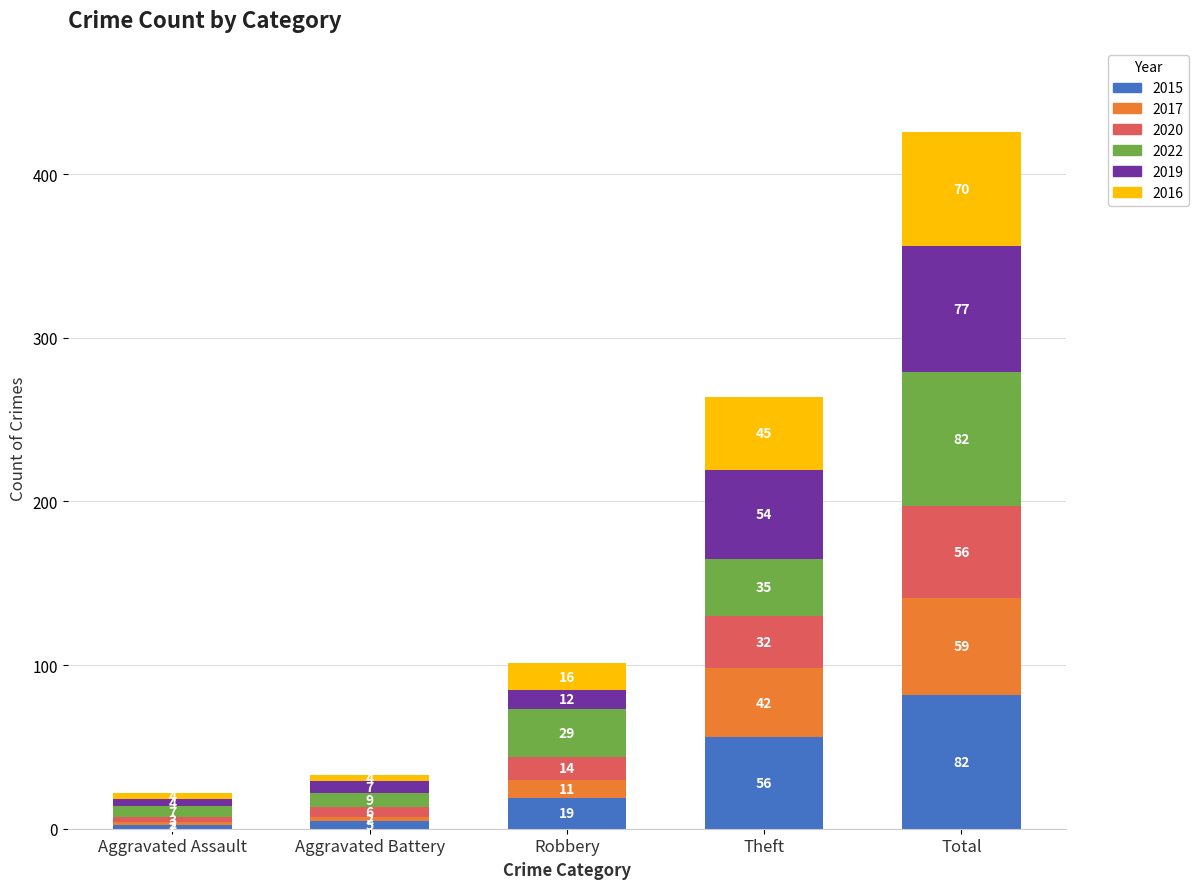

What is the sum of all 2015 values?

164